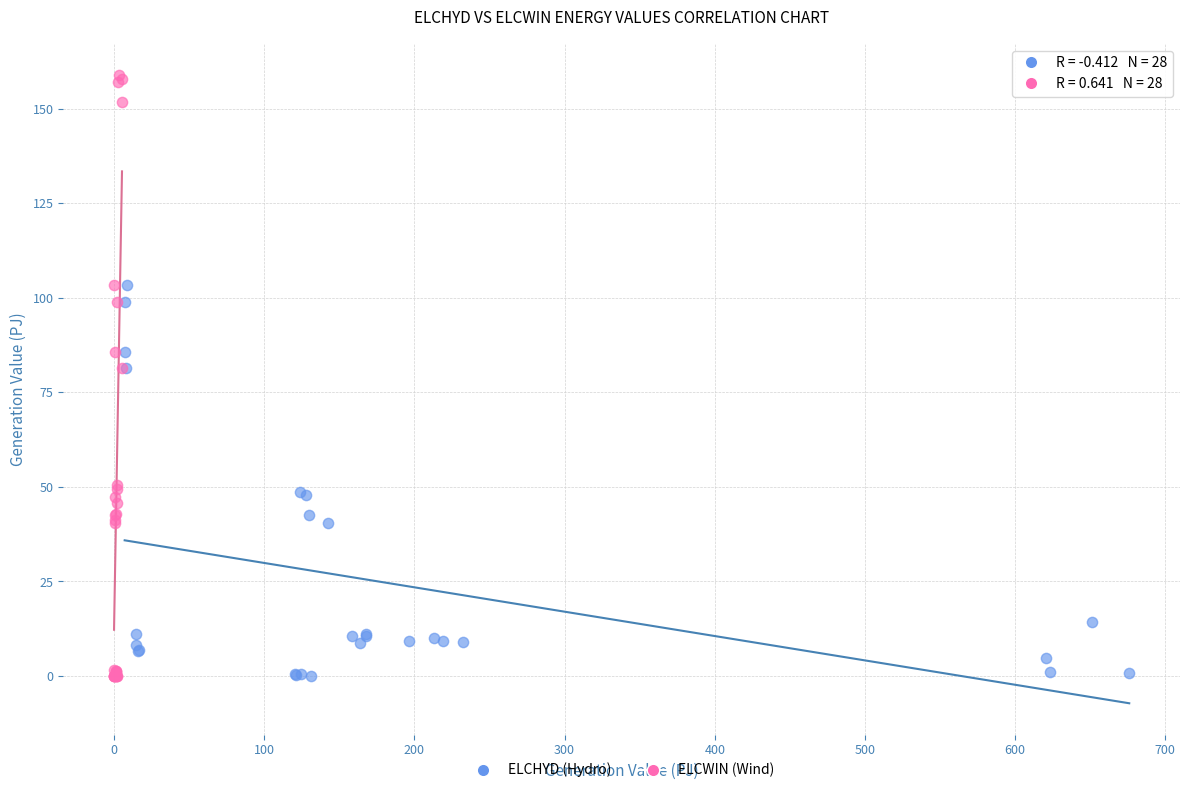

Which series contains the highest Y value?

ELCWIN (Wind)